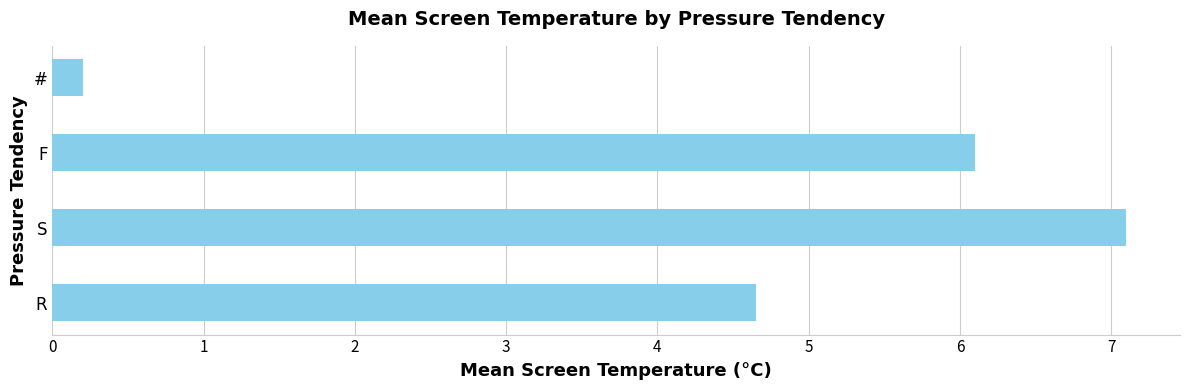

How many bars are there in total?

4